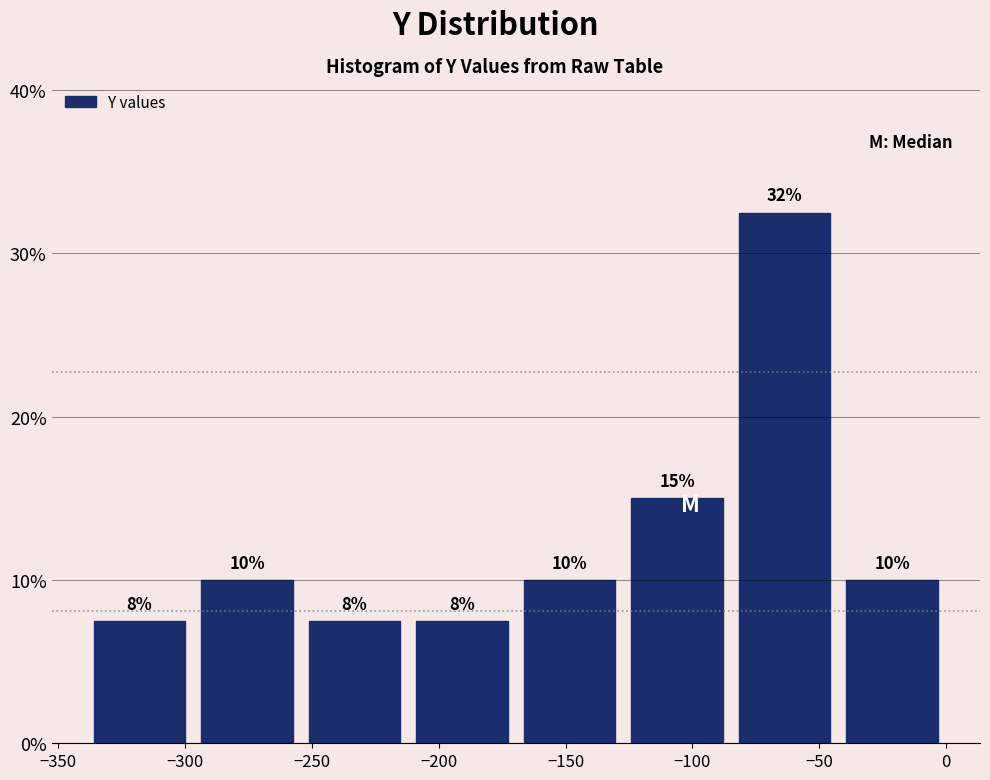

Which range on the x-axis has the tallest bar?

-85 to -40